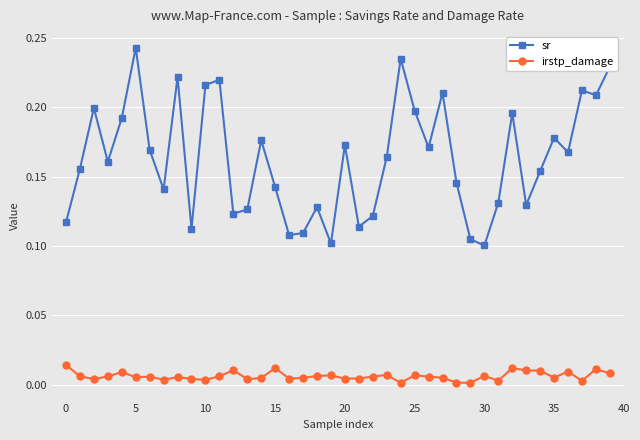

True or false: sr and irstp_damage intersect in this chart.

False